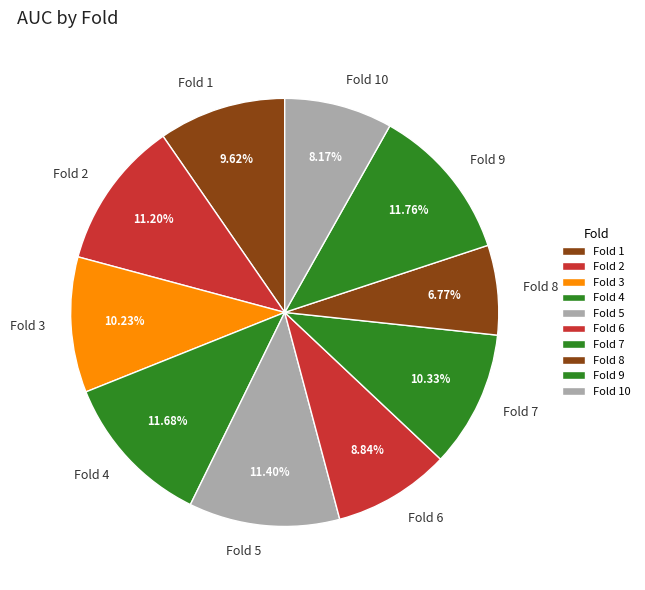

Which has a higher value, Fold 7 or Fold 10?

Fold 7